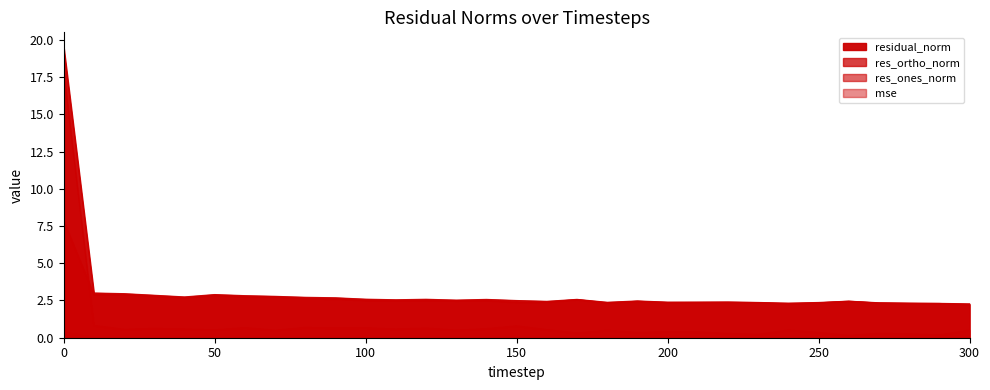

At how many categories does at least one series exceed 18?

1